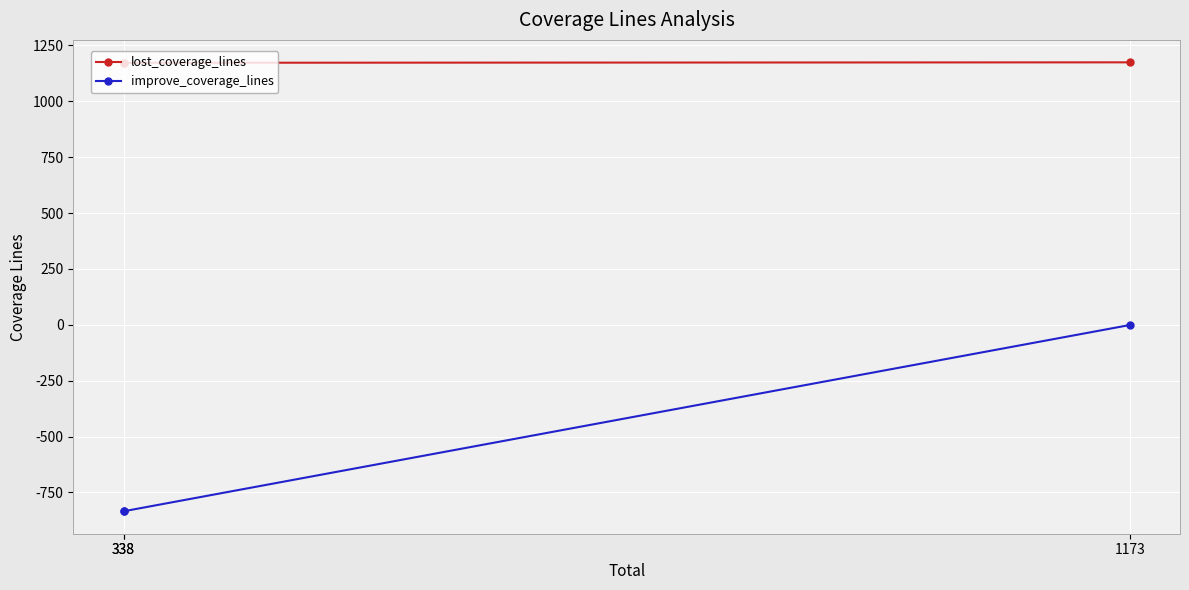

What is the greatest value displayed?

1174